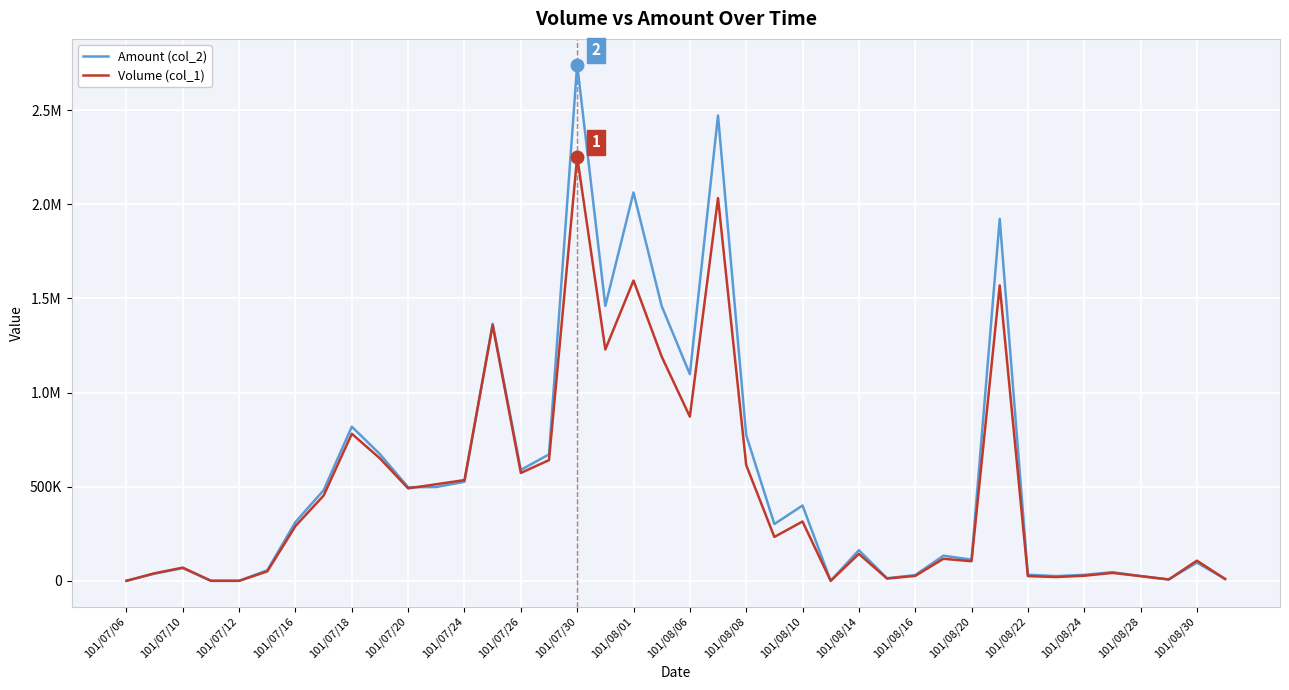

True or false: Amount (col_2) has more than 1 points higher than both neighbors.

True